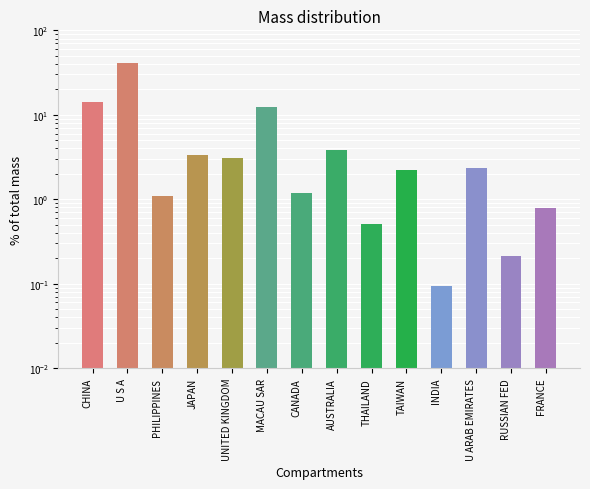

What is the greatest value displayed?

41.2